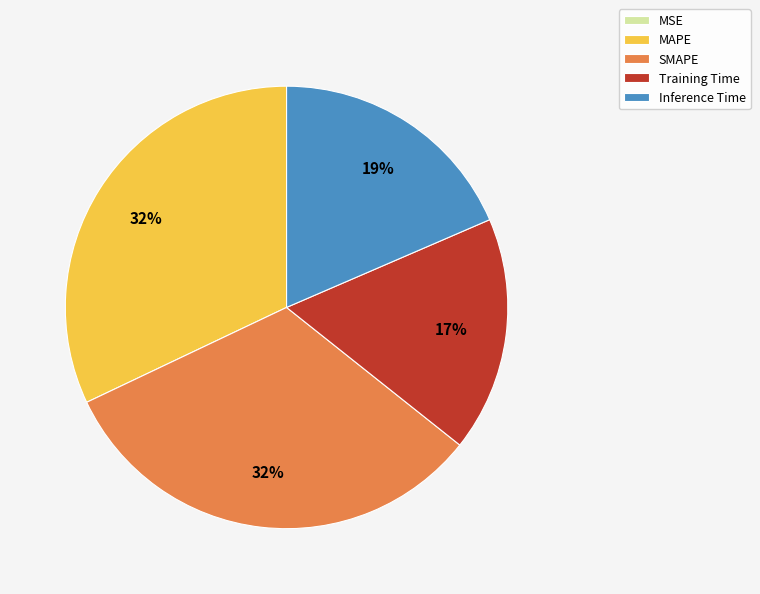

To the nearest percent, what is the average slice percentage?

20%